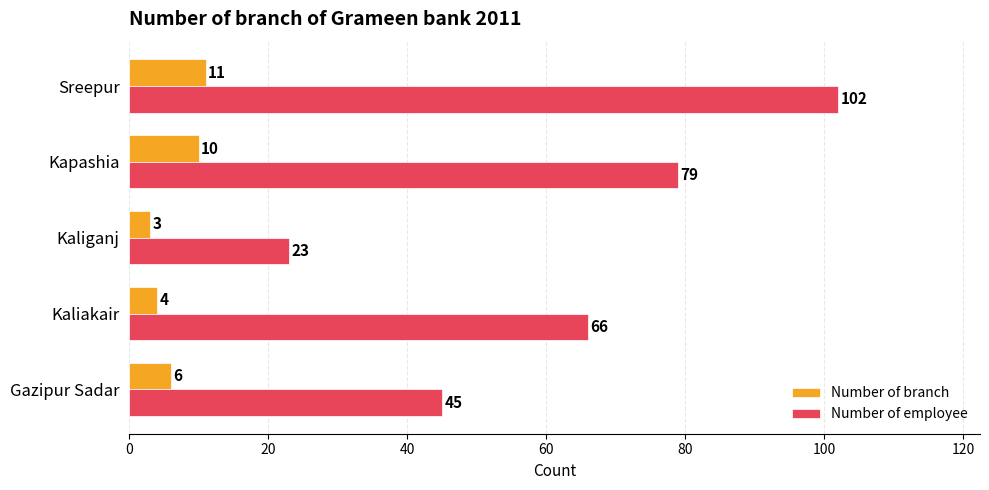

Rank the series by their maximum value, from highest to lowest.

Number of employee, Number of branch